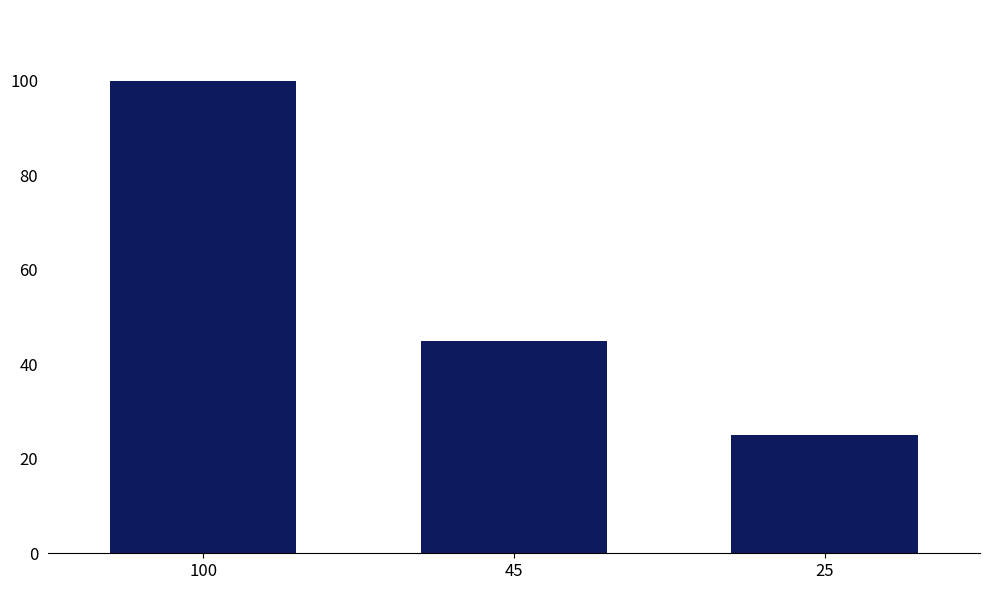

What is the value of the 3rd bar from the left?

25